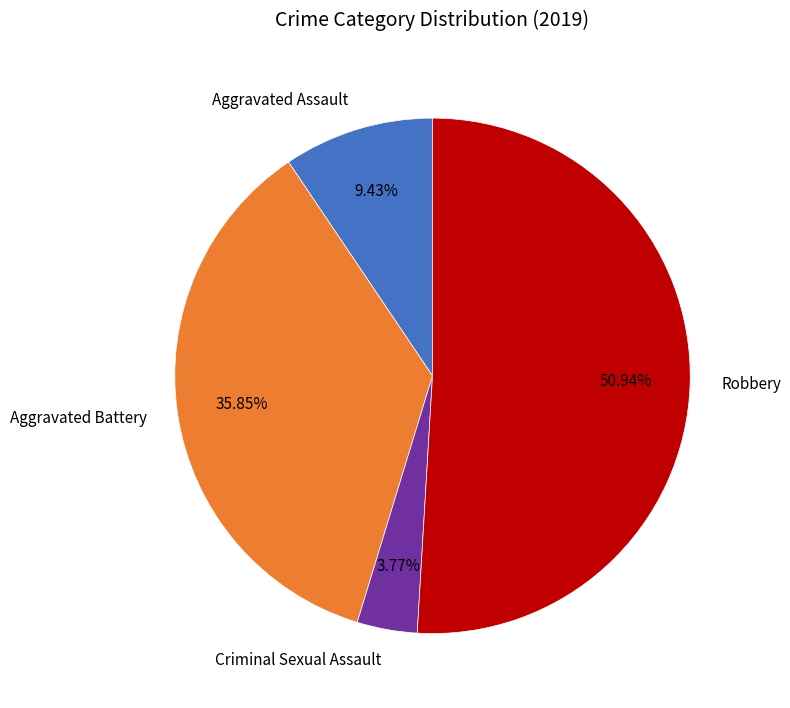

How many slices are in this pie chart?

4